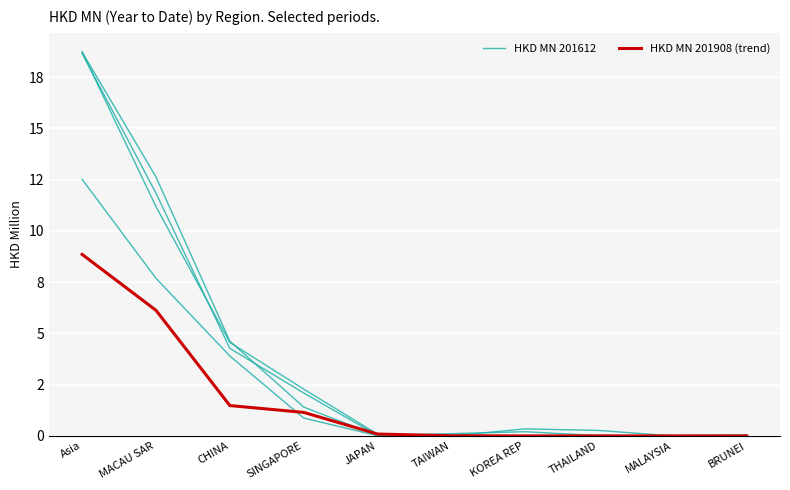

Which has a higher value, THAILAND or BRUNEI?

BRUNEI